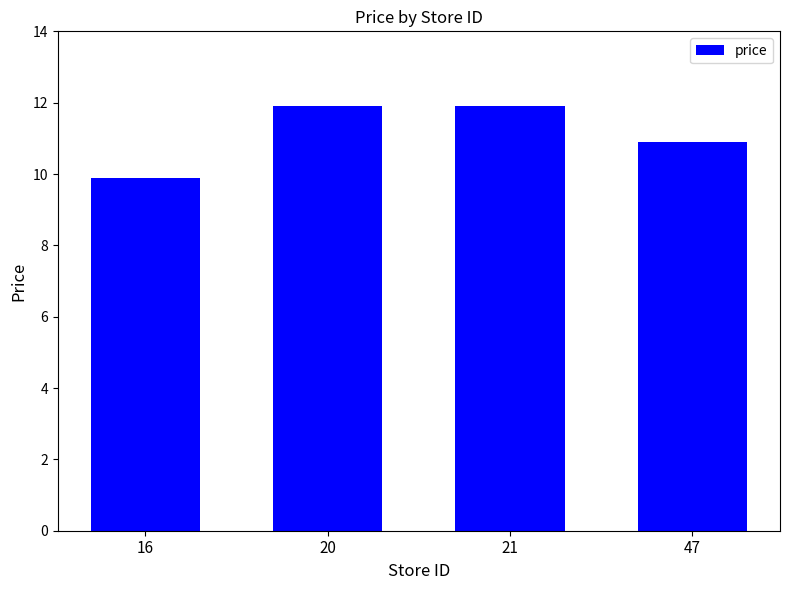

What value does the data have at 47?

10.9